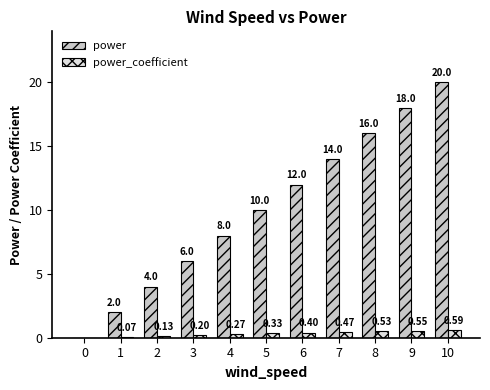

At which category is the sum across all series the highest?

10